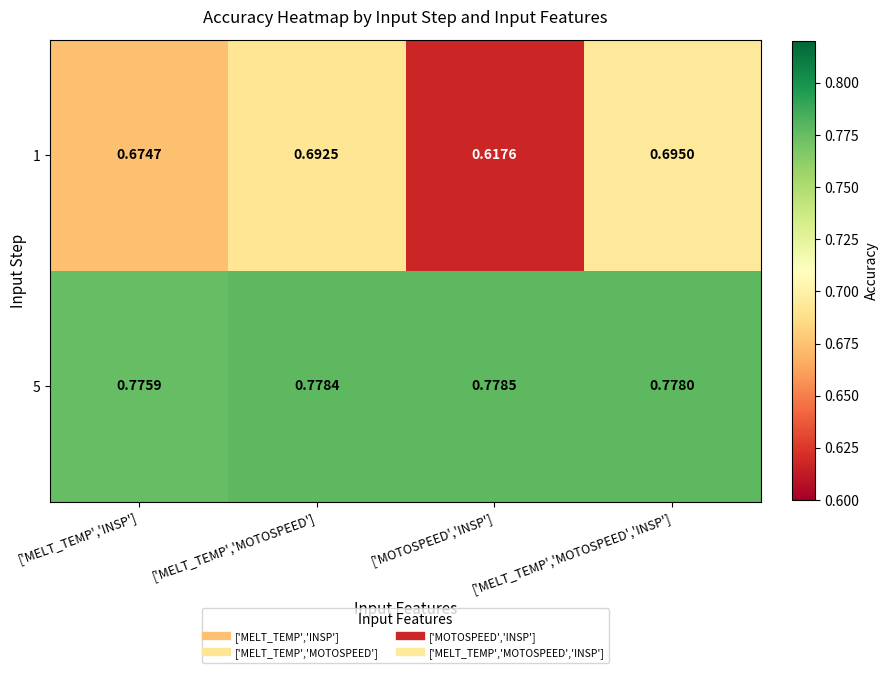

Which series changed the most between ['MOTOSPEED','INSP'] and ['MELT_TEMP','MOTOSPEED','INSP']?

1